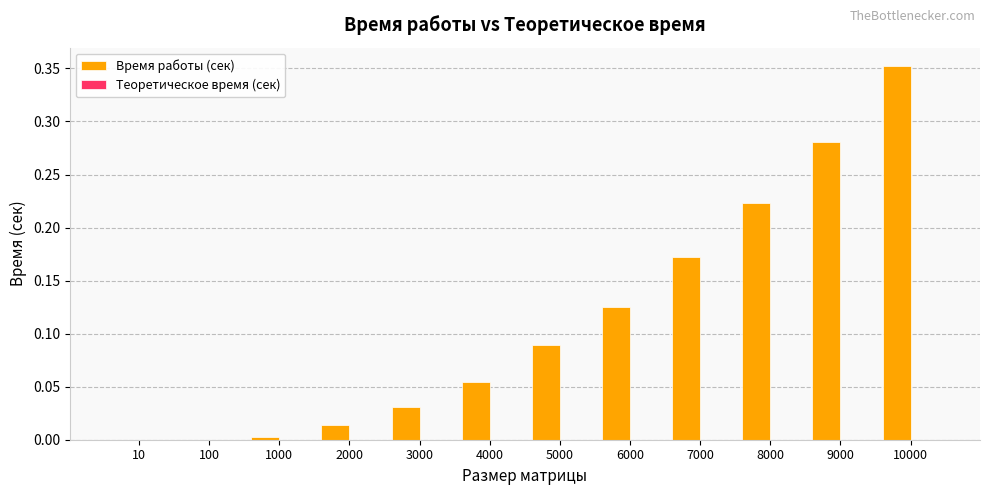

True or false: Время работы (сек) has a value of 0.0 at 10.

True